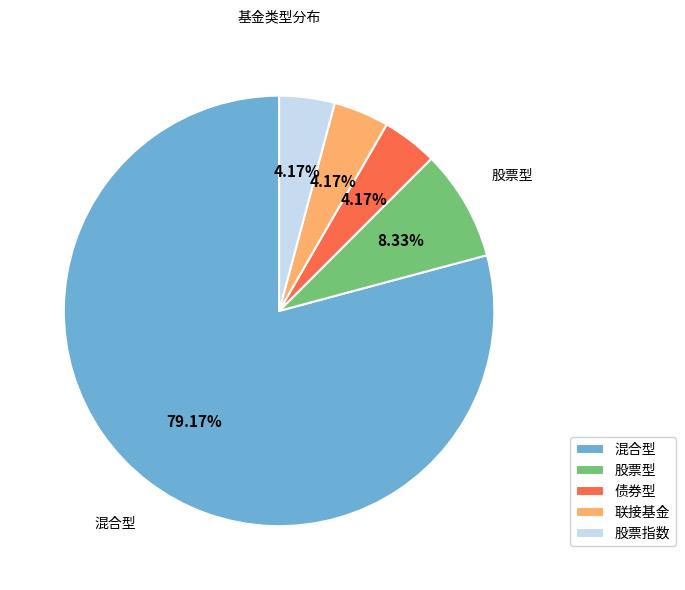

To the nearest percent, what percentage of the pie is 股票型?

8%